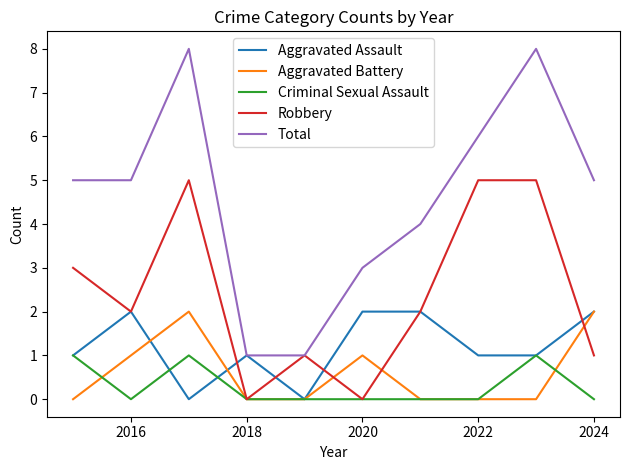

True or false: Total and Criminal Sexual Assault cross at least once.

False